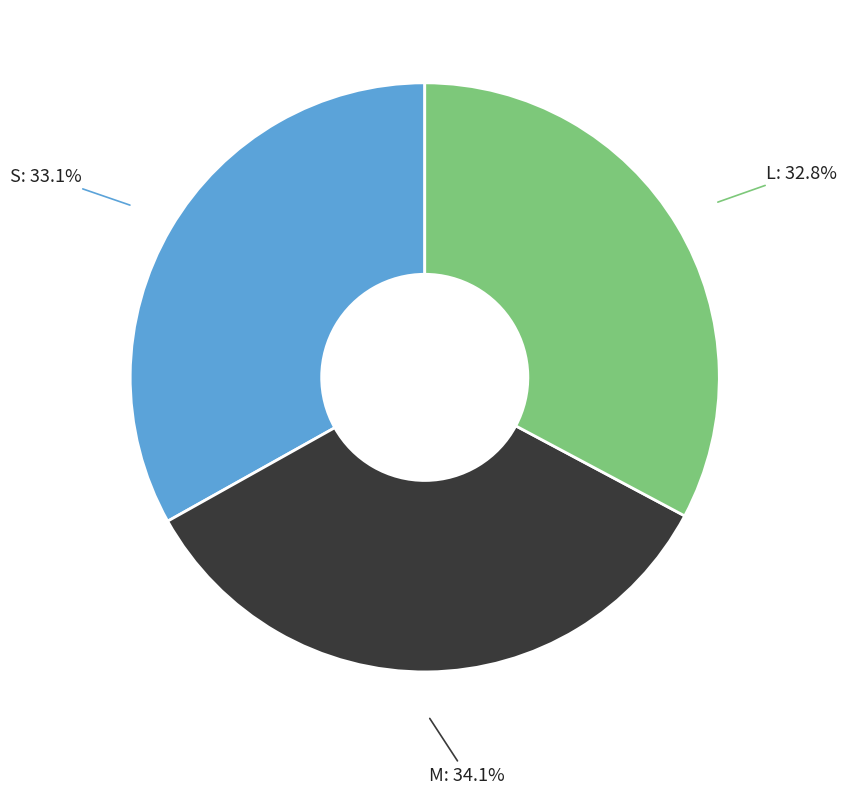

How many slices are in this pie chart?

3